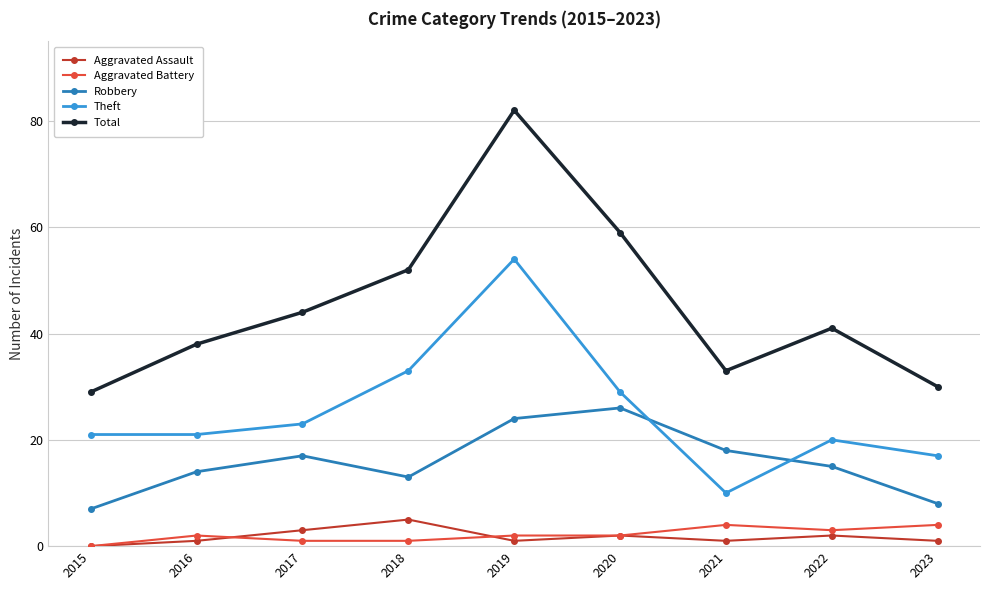

Reading right to left, what are all the values shown in this chart?

Aggravated Assault: 2023=1	2022=2	2021=1	2020=2	2019=1	2018=5	2017=3	2016=1	2015=0
Aggravated Battery: 2023=4	2022=3	2021=4	2020=2	2019=2	2018=1	2017=1	2016=2	2015=0
Robbery: 2023=8	2022=15	2021=18	2020=26	2019=24	2018=13	2017=17	2016=14	2015=7
Theft: 2023=17	2022=20	2021=10	2020=29	2019=54	2018=33	2017=23	2016=21	2015=21
Total: 2023=30	2022=41	2021=33	2020=59	2019=82	2018=52	2017=44	2016=38	2015=29